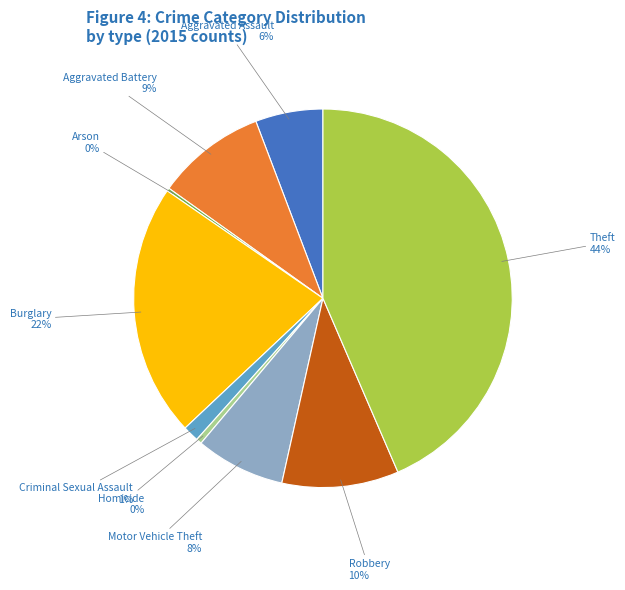

Is there a majority slice in this chart?

No